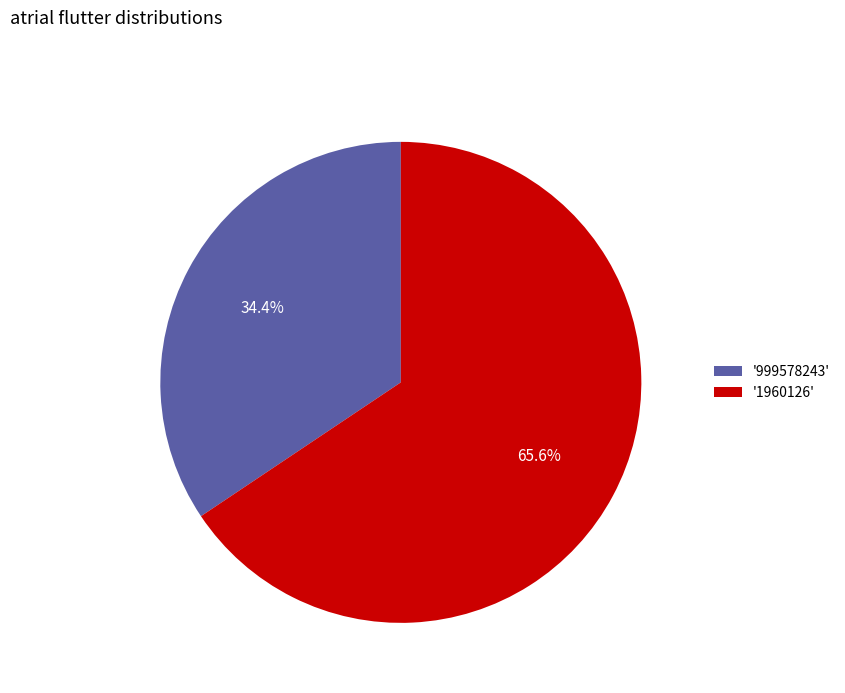

What is the smallest slice in the pie chart?

'999578243'